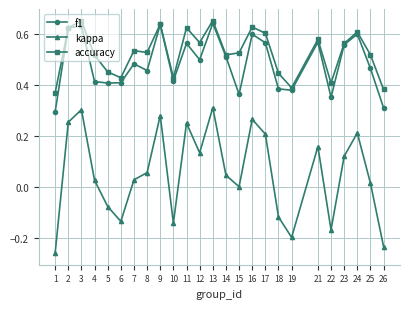

Is the value of f1 at 6 greater than the value of kappa at 5?

Yes